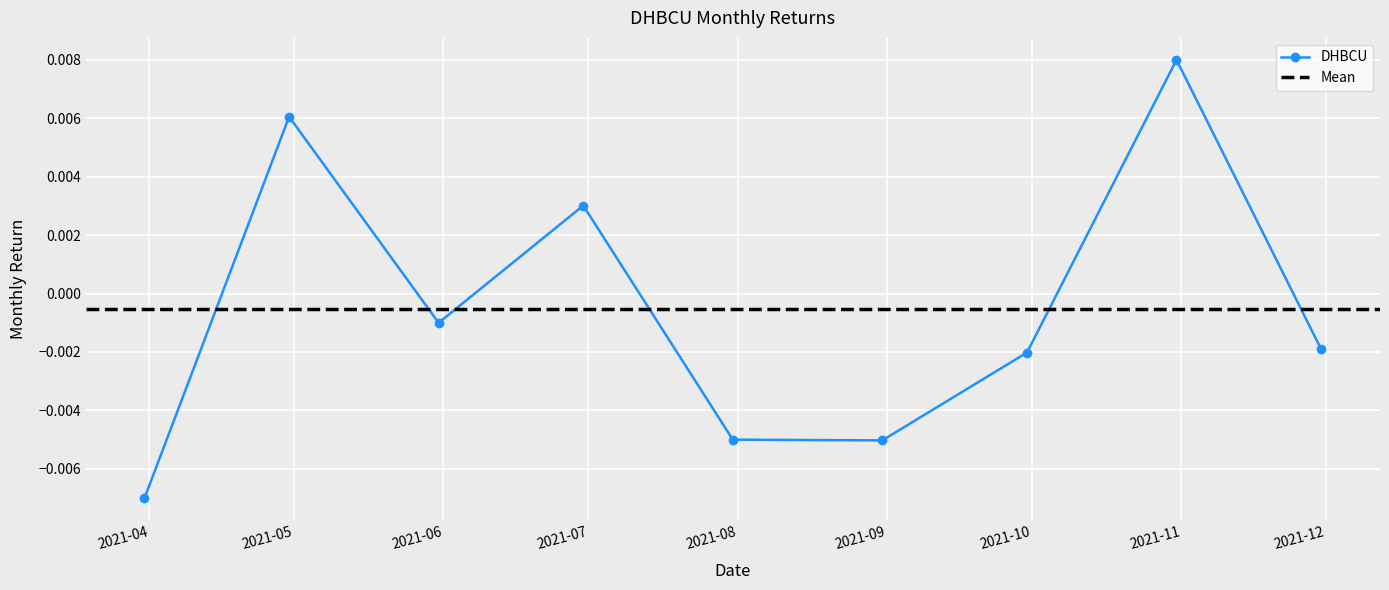

How many data points are less than 0?

6